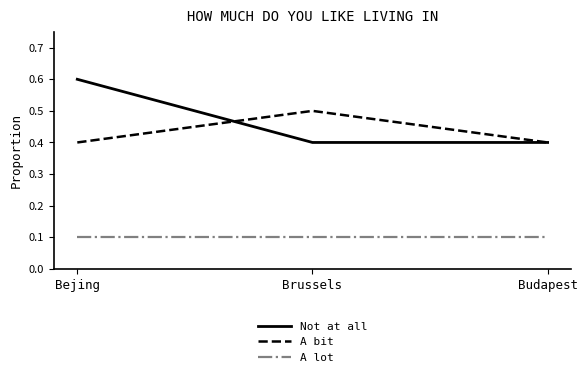

The Not at all series shows 0.2 at Budapest. True or false?

False